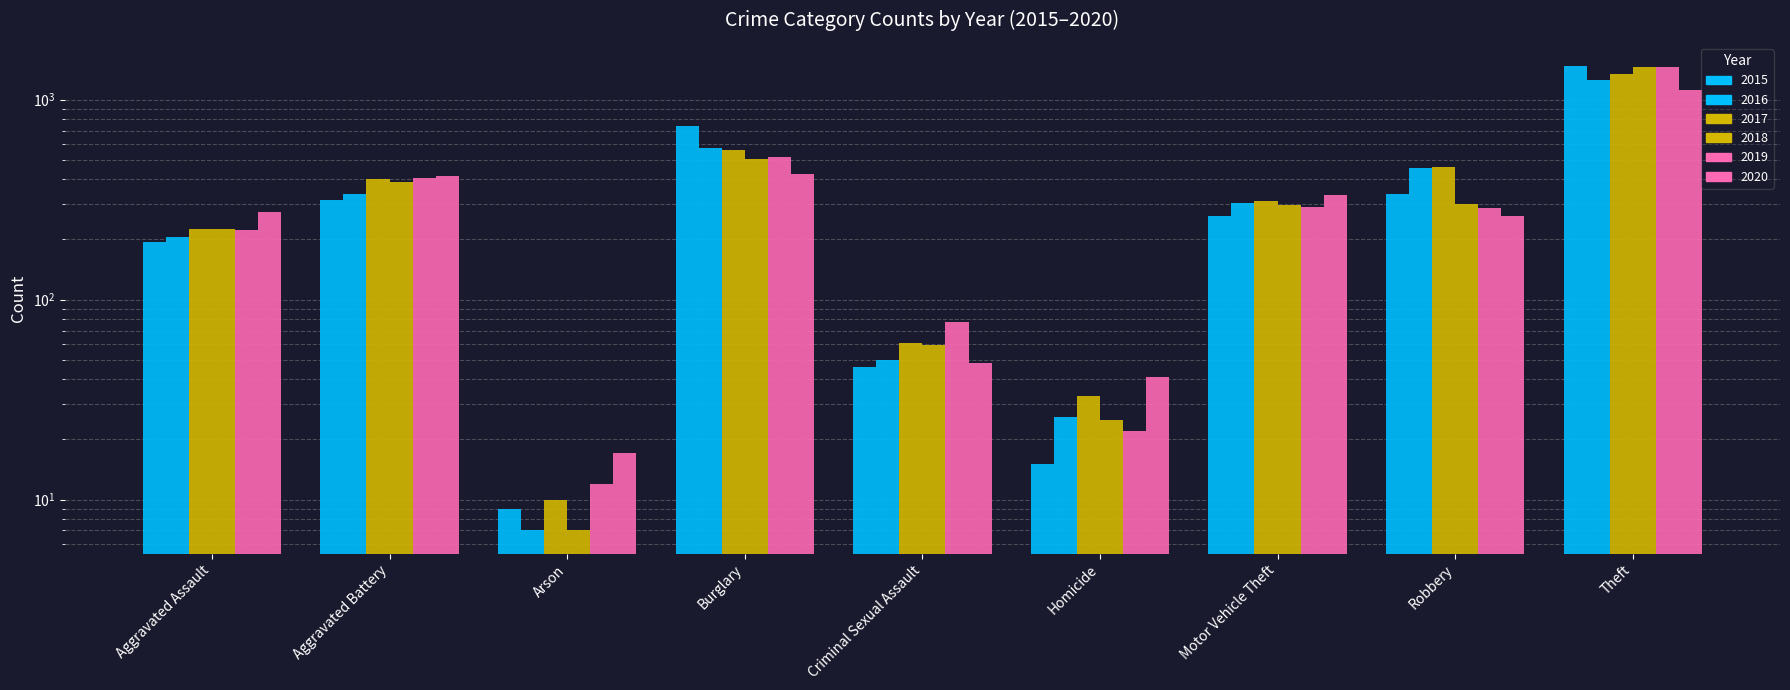

What is the minimum value shown in the chart?

7